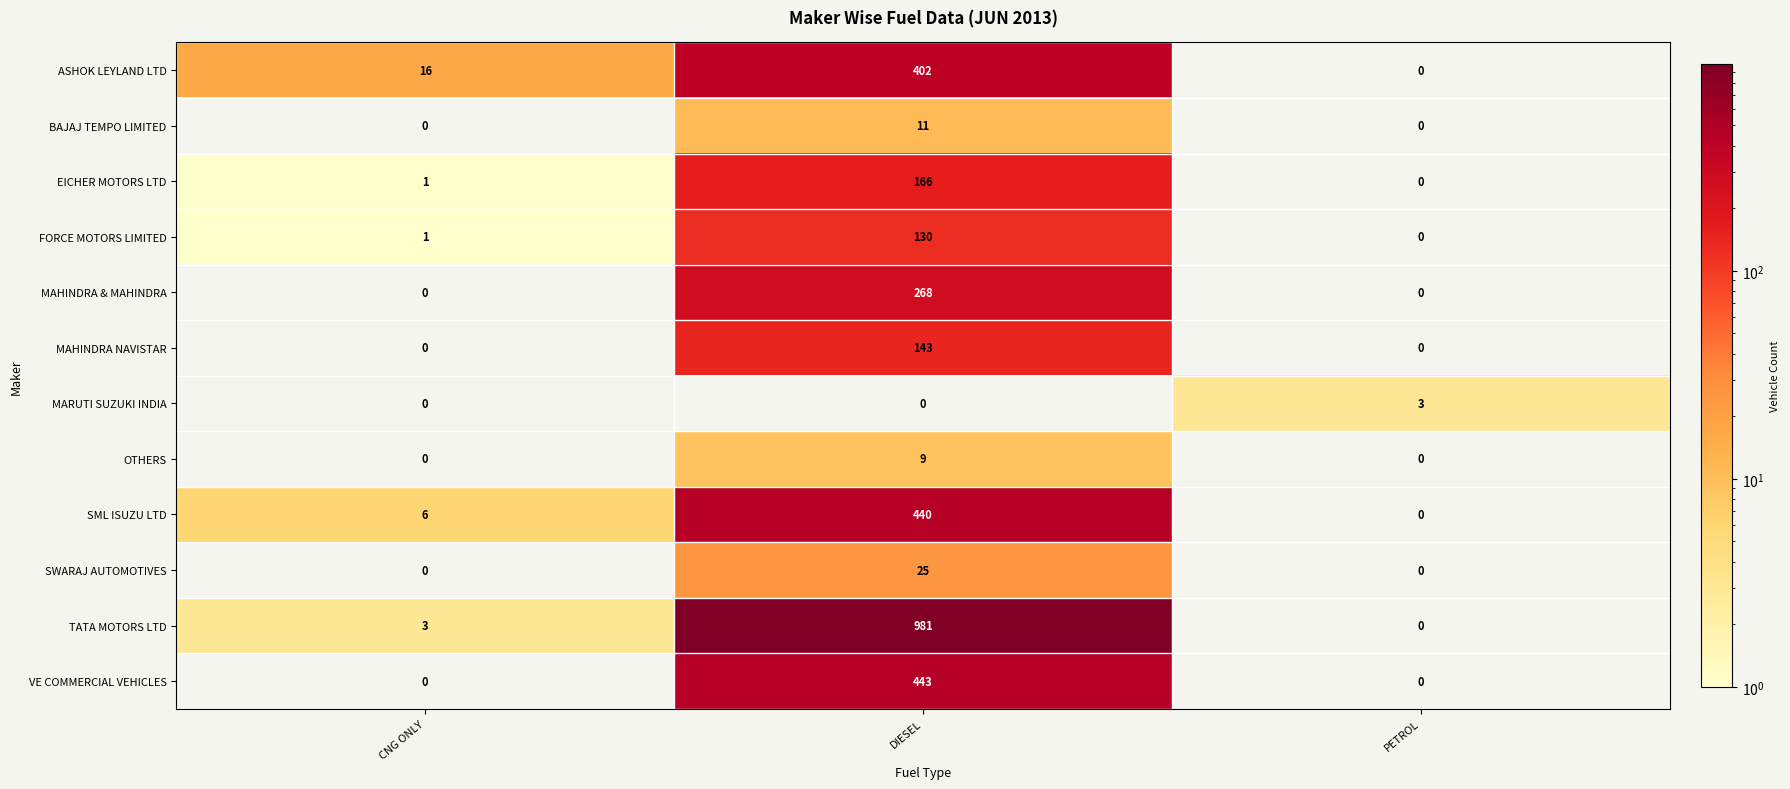

Between CNG ONLY and PETROL, which series saw the biggest shift?

ASHOK LEYLAND LTD